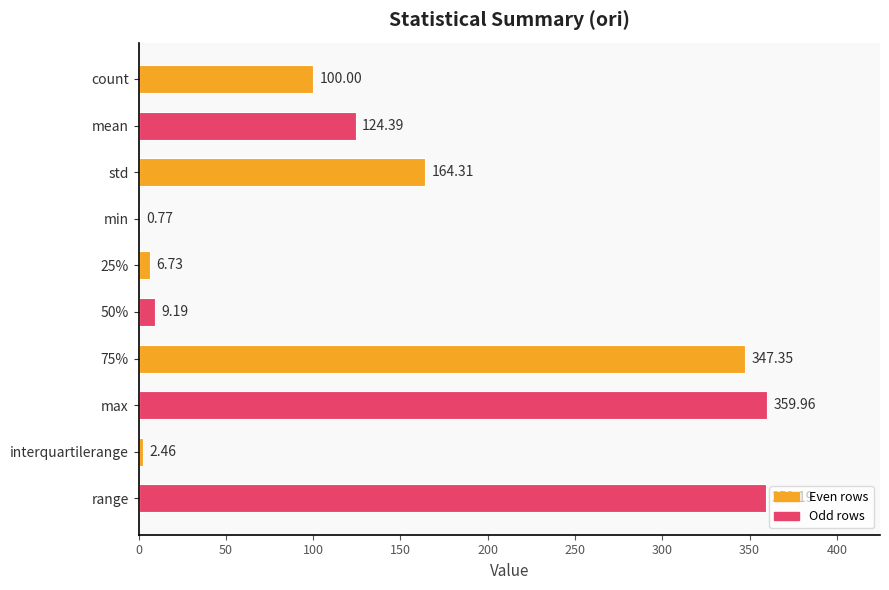

Count the number of categories in the chart.

10